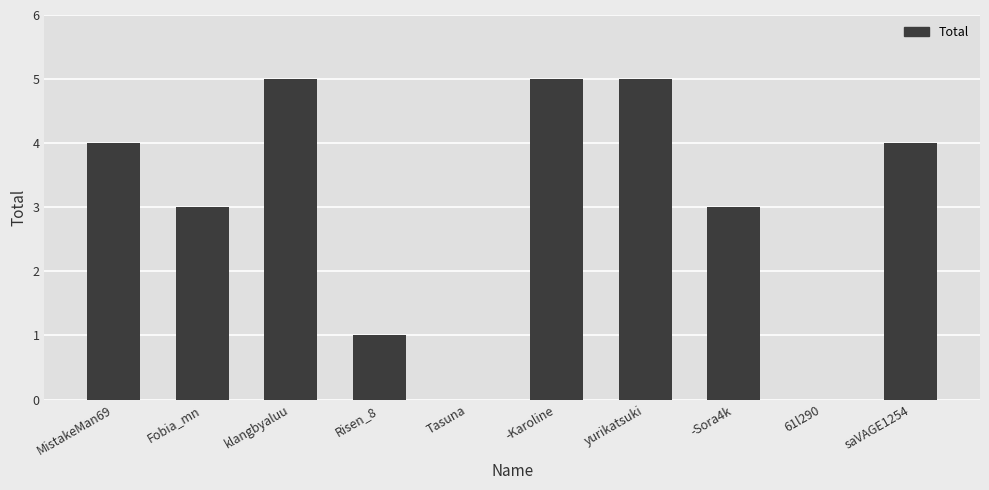

What is the sum of all values?

30